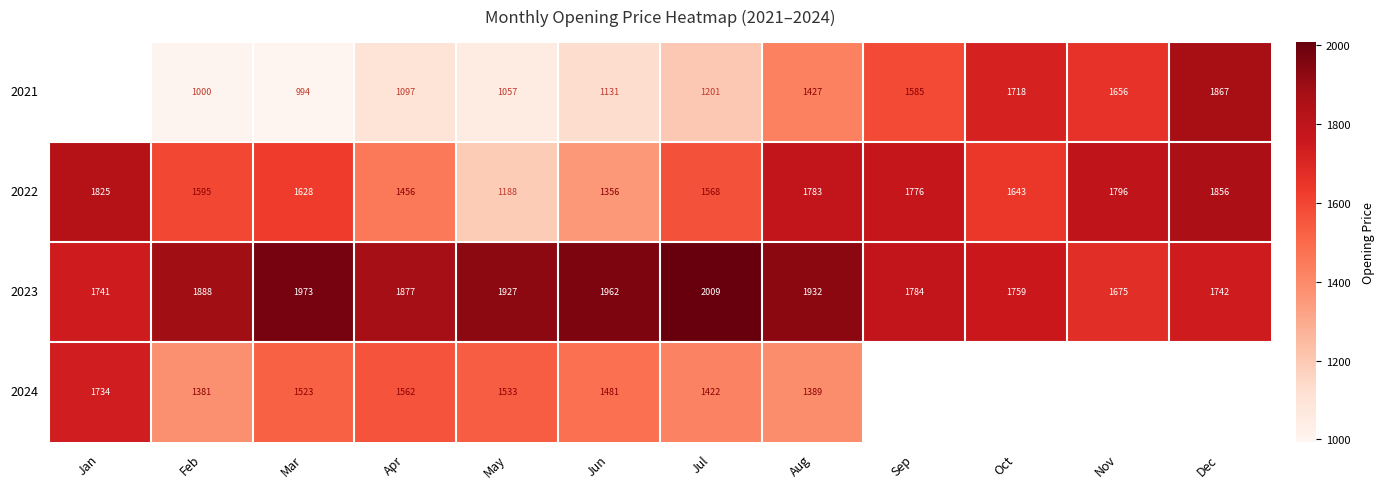

The 2024 series shows 2764.9 at Apr. True or false?

False